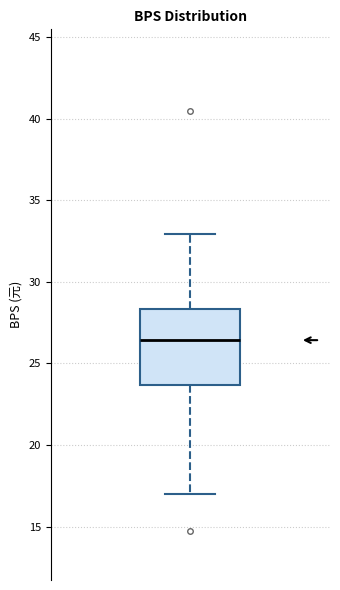

Where does the median line of the box sit on the y-axis? The values are not printed on the chart, so give them approximately, as read against the axis.

26.5